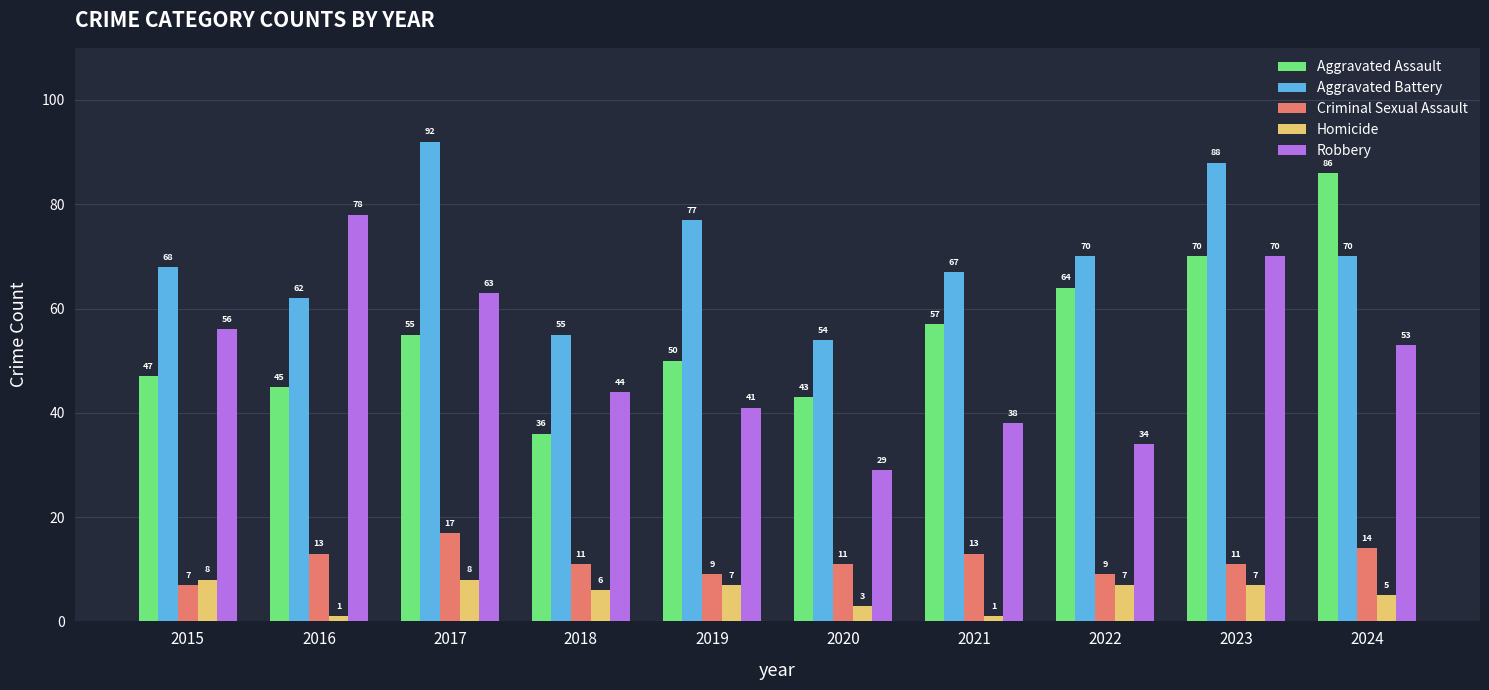

Does the chart contain stacked bars?

No